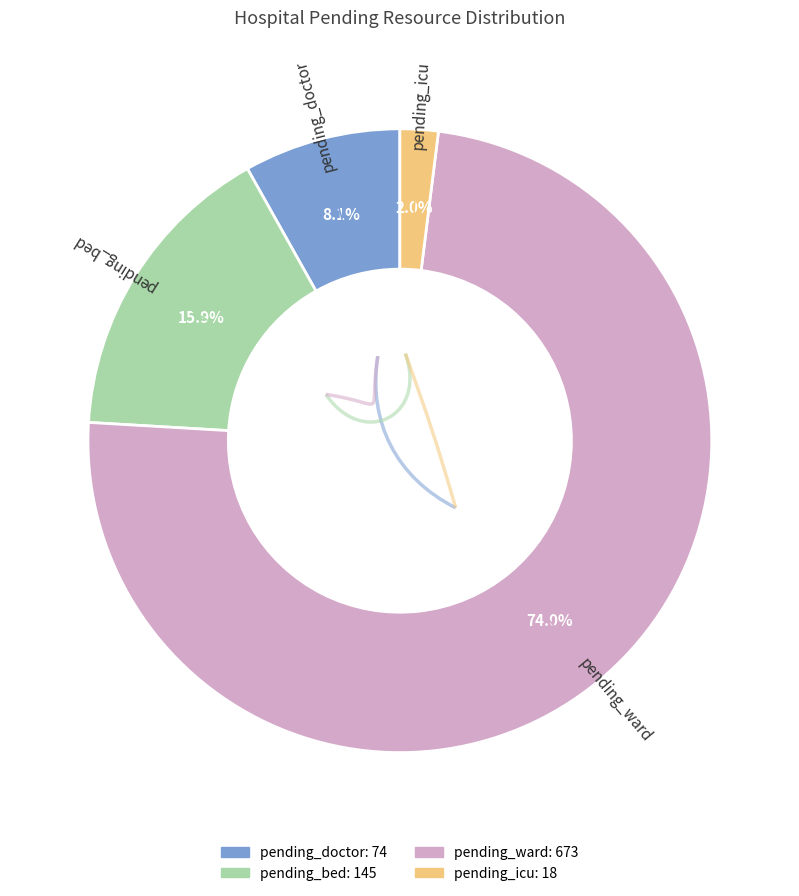

Combined, what portion of the pie is pending_icu and pending_bed?

17.9%